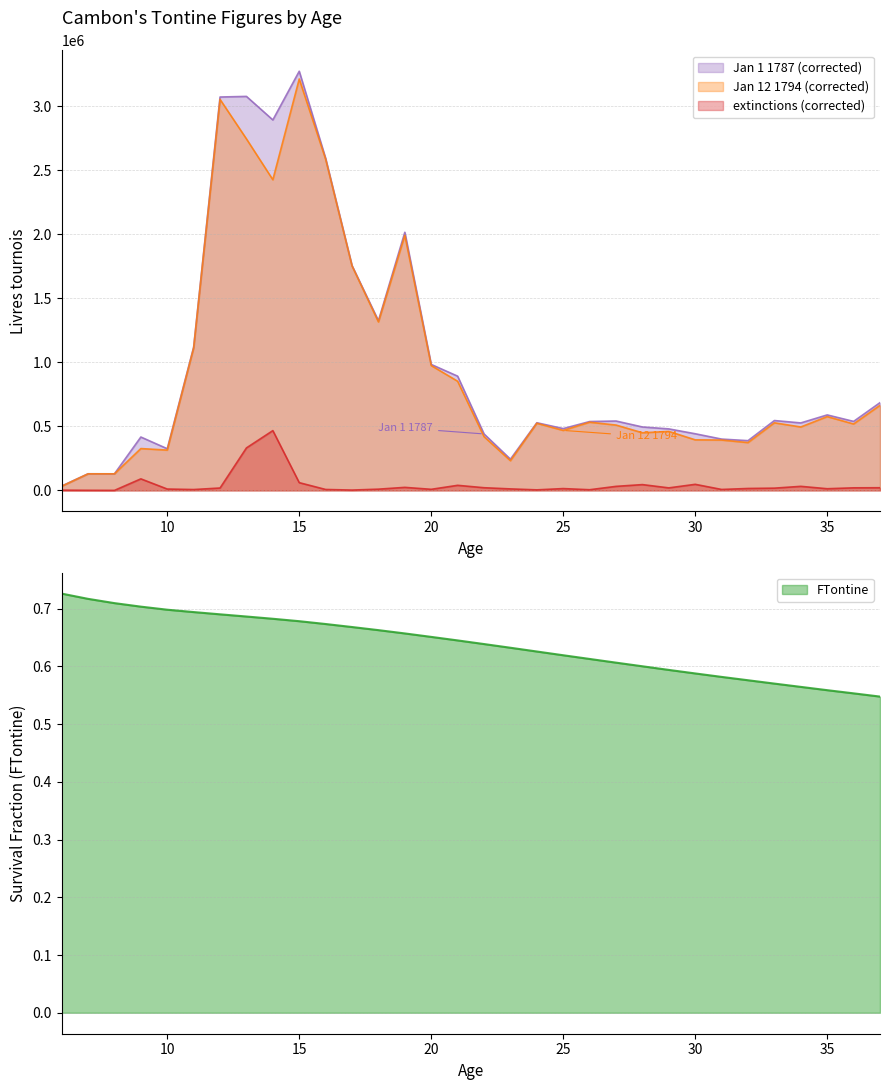

Where is FTontine nearest to the value 0?

37